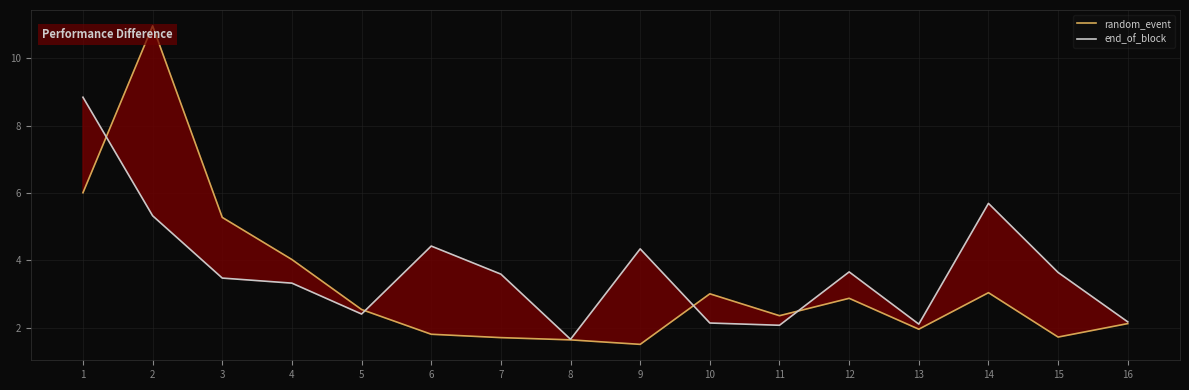

Reading right to left, extract all data points from this chart.

random_event: 2.1	1.7	3.0	2.0	2.9	2.4	3.0	1.5	1.6	1.7	1.8	2.5	4.0	5.3	11.0	6.0
end_of_block: 2.2	3.6	5.7	2.1	3.7	2.1	2.1	4.3	1.7	3.6	4.4	2.4	3.3	3.5	5.3	8.8